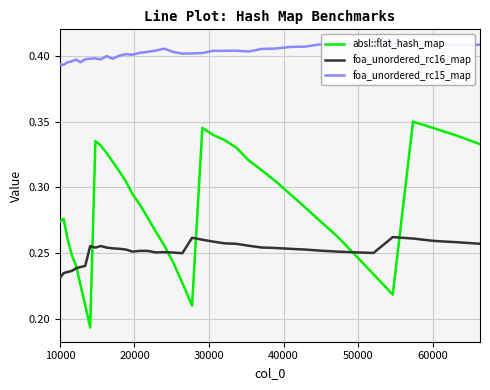

Which series has the largest range (max minus min)?

absl::flat_hash_map